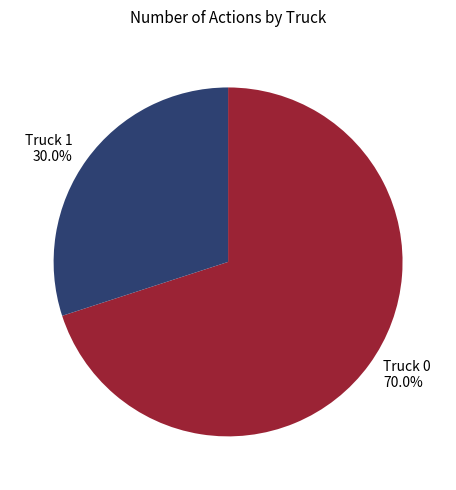

Approximately how many times larger is the value at Truck 1 compared to Truck 0?

0.4